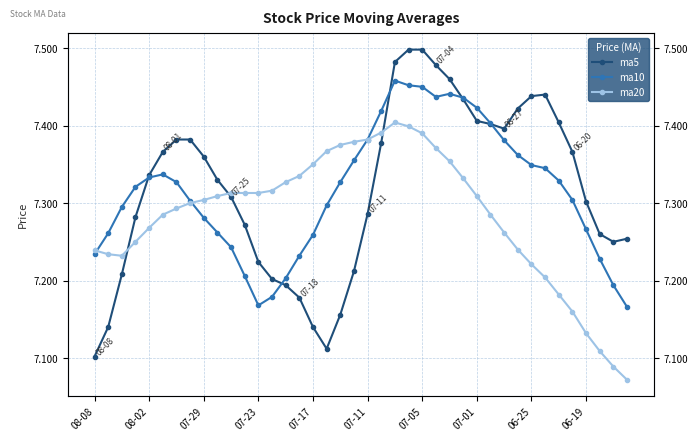

Is this an area chart (filled region under the line)?

No